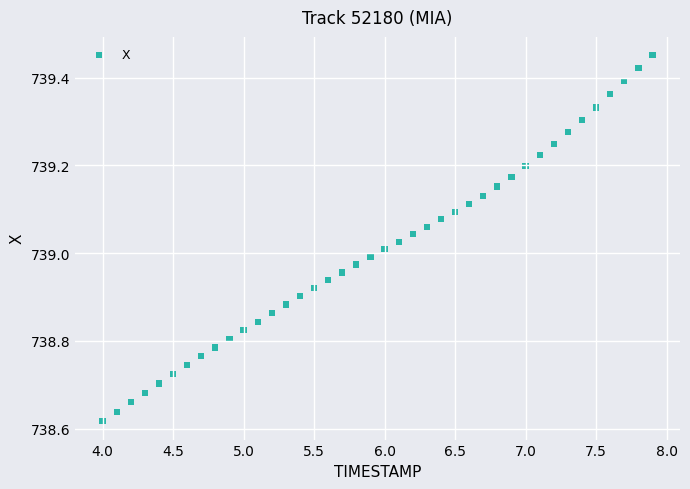

What is the range of X values (max minus min)?

3.9